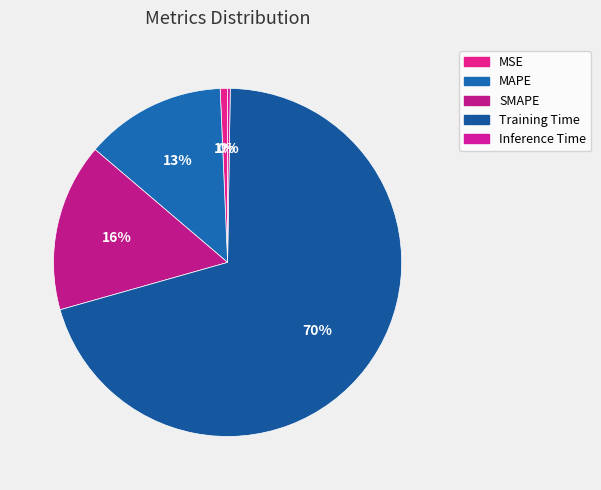

Which category has the smallest portion of the pie?

Inference Time